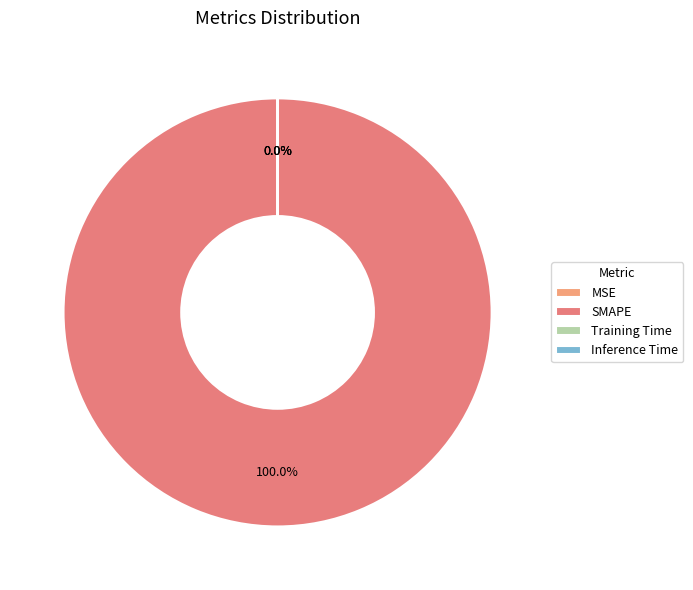

True or false: SMAPE accounts for 100% of the total.

True